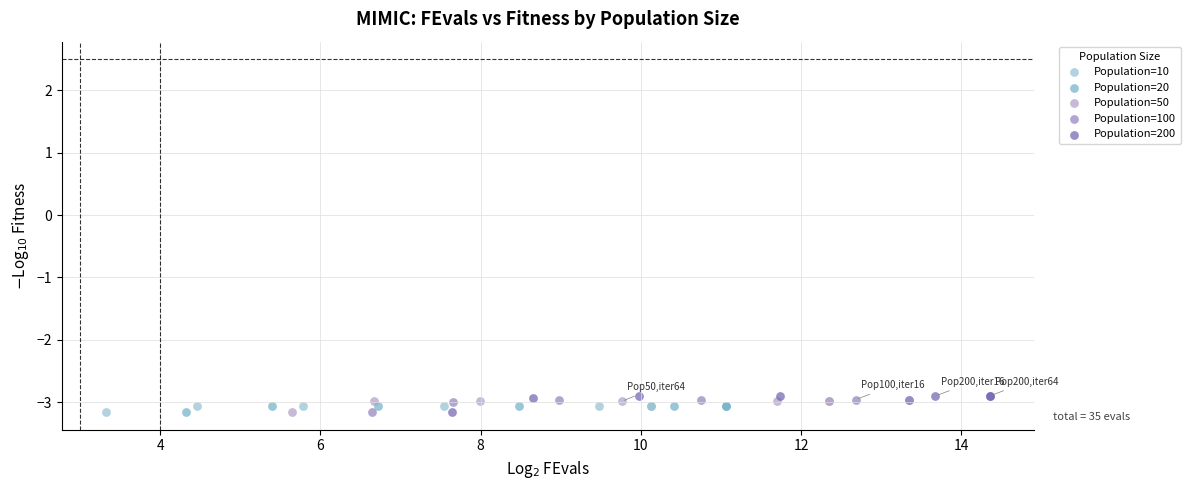

What are all the series names shown in the legend?

Population=10, Population=20, Population=50, Population=100, Population=200